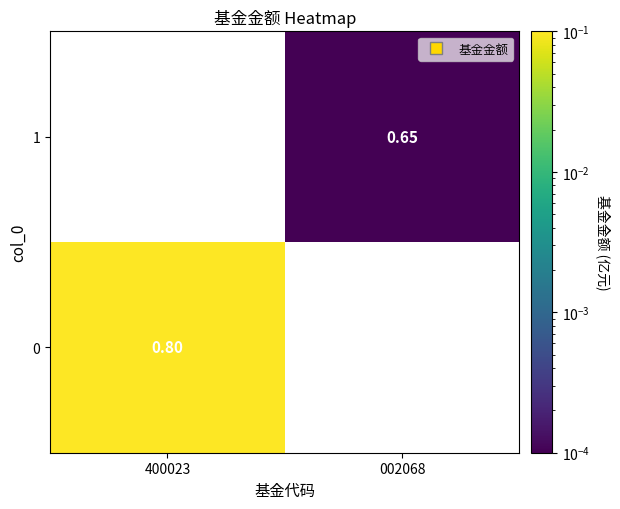

List the series in order of their peak value, lowest first.

0, 1